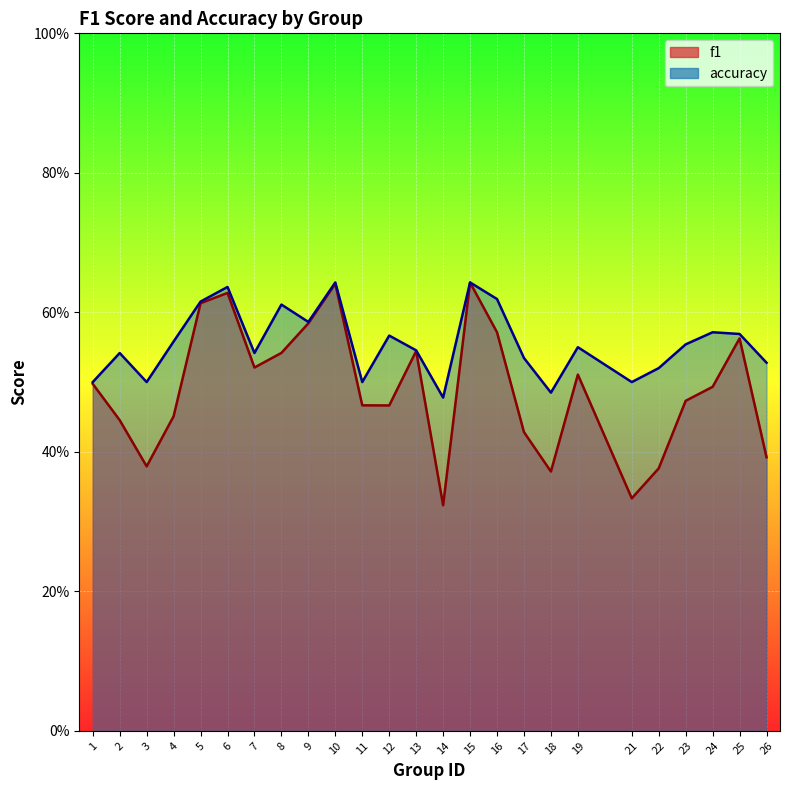

Reading left to right, list all the values displayed in this chart.

f1: 0.5	0.4	0.4	0.5	0.6	0.6	0.5	0.5	0.6	0.6	0.5	0.5	0.5	0.3	0.6	0.6	0.4	0.4	0.5	0.3	0.4	0.5	0.5	0.6	0.4
accuracy: 0.5	0.5	0.5	0.6	0.6	0.6	0.5	0.6	0.6	0.6	0.5	0.6	0.5	0.5	0.6	0.6	0.5	0.5	0.6	0.5	0.5	0.6	0.6	0.6	0.5